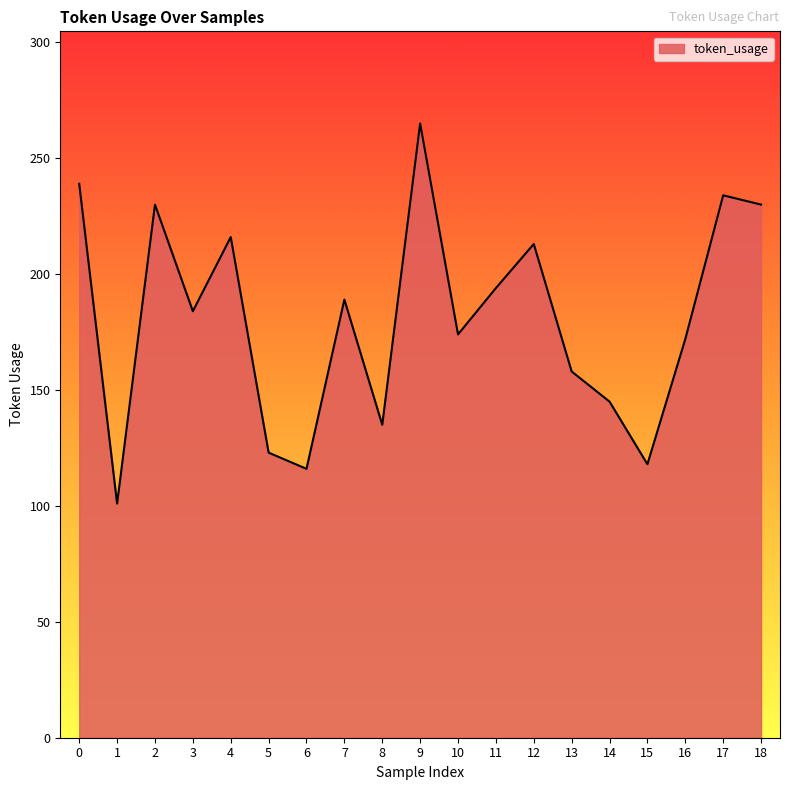

Reading left to right, extract all data points from this chart.

0=239	1=101	2=230	3=184	4=216	5=123	6=116	7=189	8=135	9=265	10=174	11=194	12=213	13=158	14=145	15=118	16=172	17=234	18=230